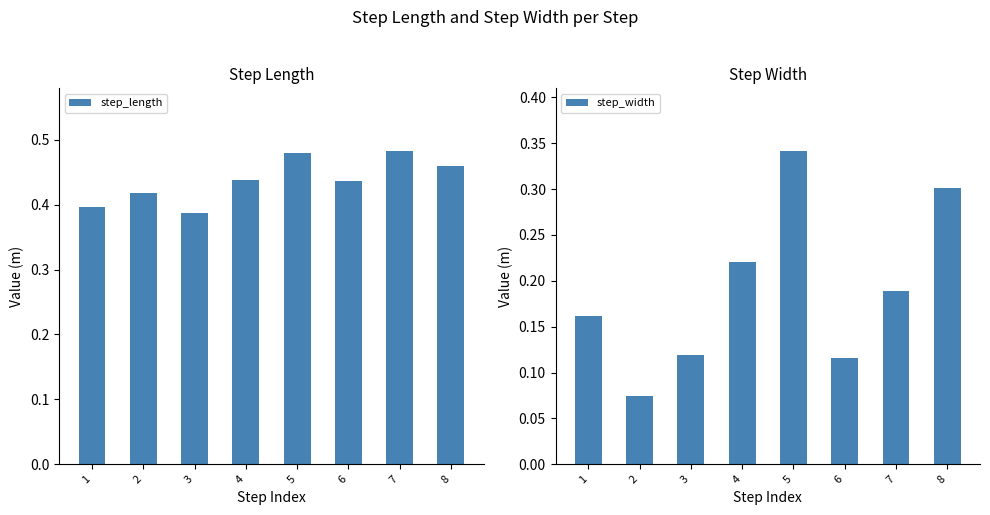

At which category does the chart reach its minimum across all series?

2